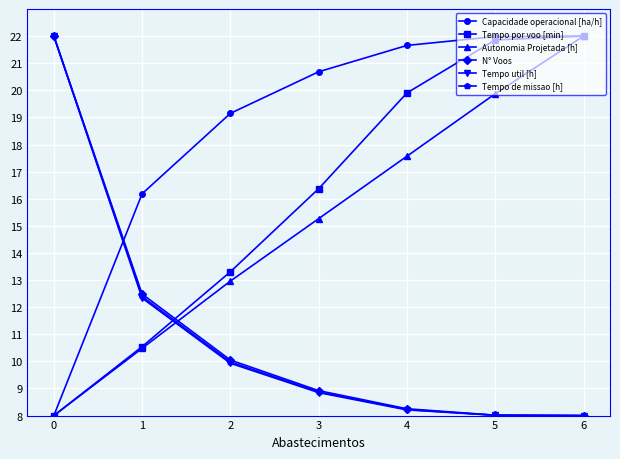

What is the difference between the second highest and second lowest values in the Tempo util [h] series?

4.3